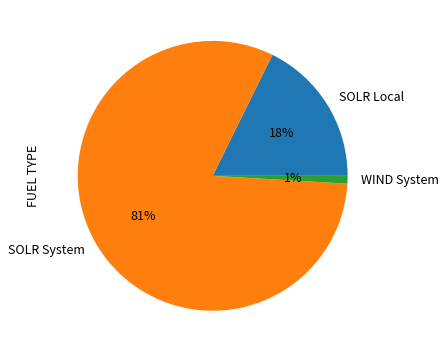

Combined, do SOLR System and WIND System account for over 50%?

Yes